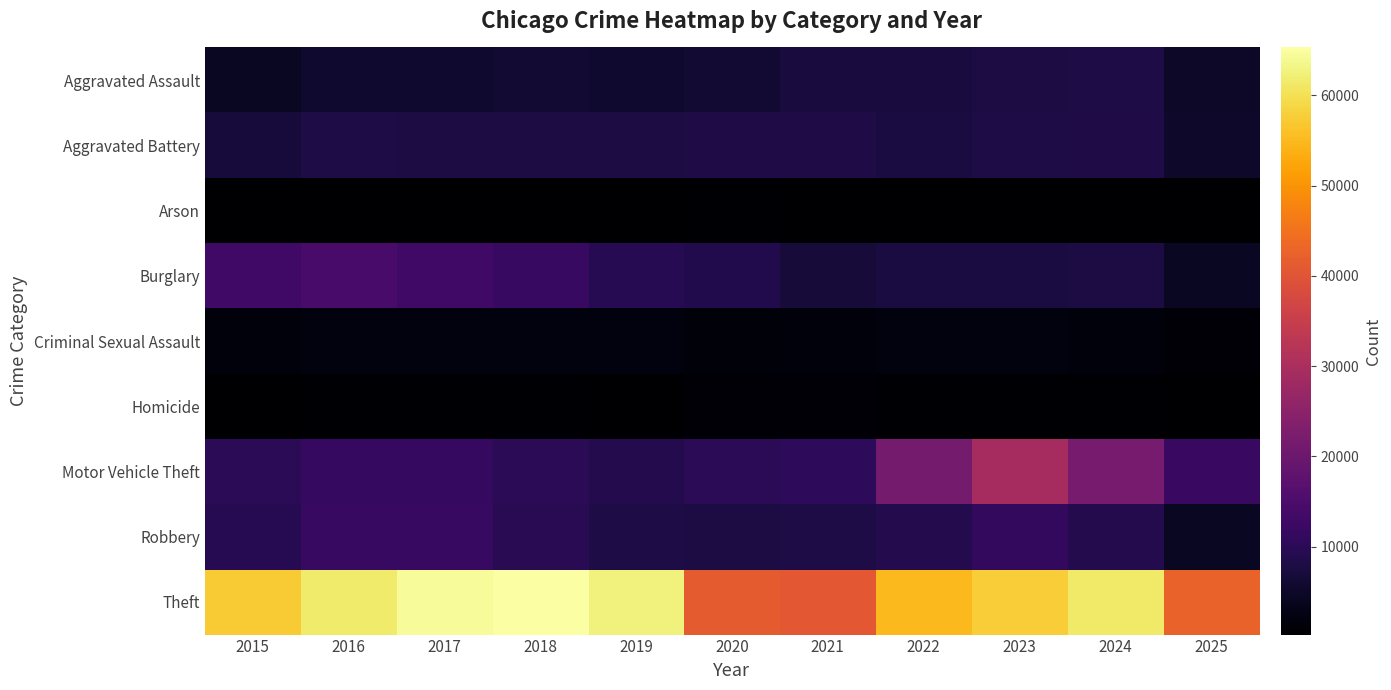

Reading left to right, what are all the values shown in this chart?

Aggravated Assault: 2015=4480	2016=5713	2017=5793	2018=6002	2019=5841	2020=6265	2021=7242	2022=7281	2023=7712	2024=7905	2025=4917
Aggravated Battery: 2015=7018	2016=8085	2017=7845	2018=7734	2019=7858	2020=8320	2021=8348	2022=7495	2023=8080	2024=8182	2025=5294
Arson: 2015=453	2016=516	2017=444	2018=373	2019=376	2020=588	2021=530	2022=422	2023=513	2024=482	2025=279
Burglary: 2015=13184	2016=14289	2017=13001	2018=11747	2019=9639	2020=8758	2021=6661	2022=7594	2023=7486	2024=7653	2025=4499
Criminal Sexual Assault: 2015=1716	2016=1870	2017=1997	2018=2056	2019=1932	2020=1508	2021=1764	2022=1844	2023=1875	2024=1782	2025=1294
Homicide: 2015=496	2016=786	2017=672	2018=588	2019=499	2020=787	2021=806	2022=730	2023=632	2024=589	2025=312
Motor Vehicle Theft: 2015=10068	2016=11285	2017=11380	2018=9985	2019=8978	2020=9962	2021=10605	2022=21472	2023=29255	2024=21711	2025=12197
Robbery: 2015=9638	2016=11960	2017=11881	2018=9681	2019=7995	2020=7855	2021=7920	2022=8964	2023=11052	2024=9115	2025=4469
Theft: 2015=57353	2016=61625	2017=64386	2018=65290	2019=62499	2020=41350	2021=40821	2022=54899	2023=57493	2024=61277	2025=42477